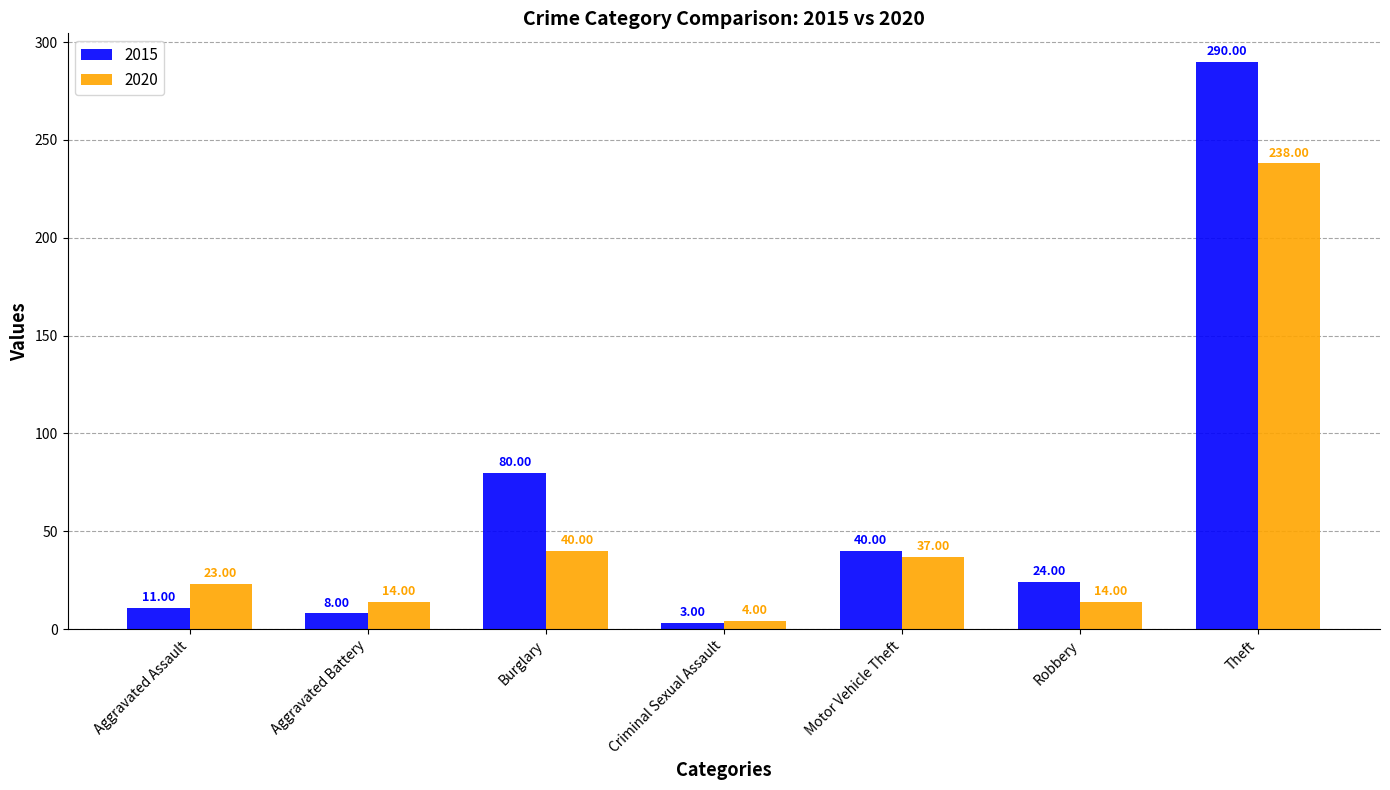

What value does the 2020 series have at Burglary?

40